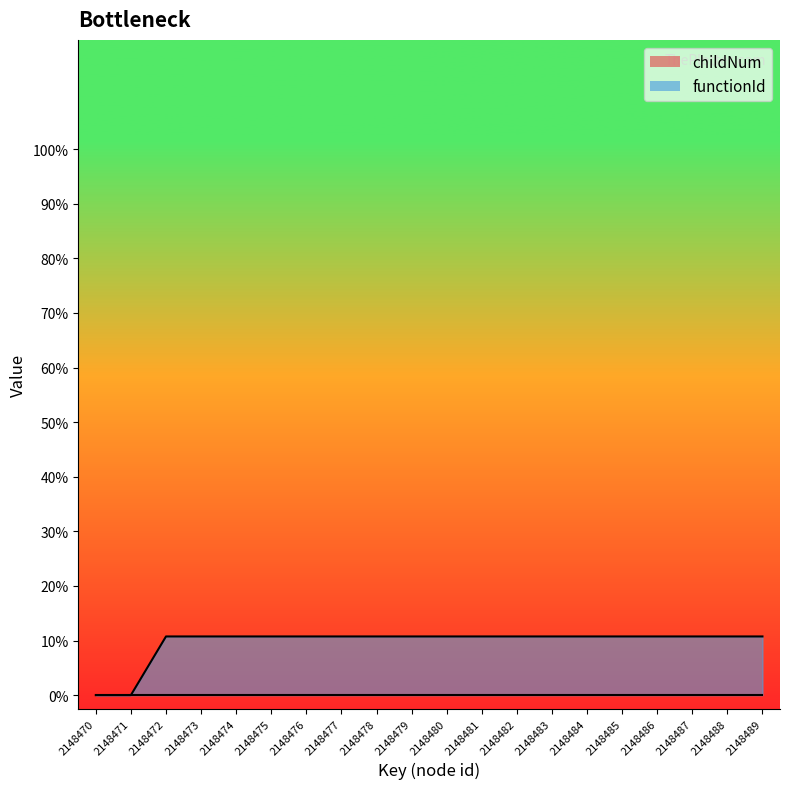

What is the value of the functionId point at the 8th from the left?

2148471